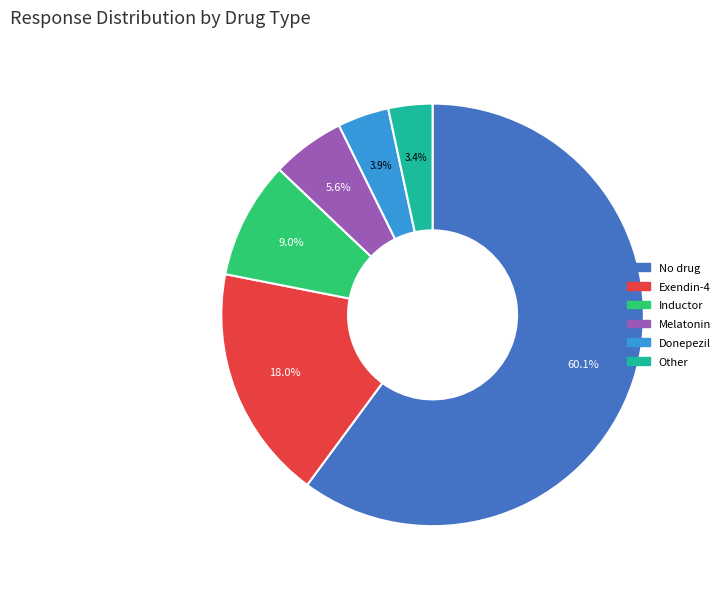

To the nearest percent, what is the average slice percentage?

17%